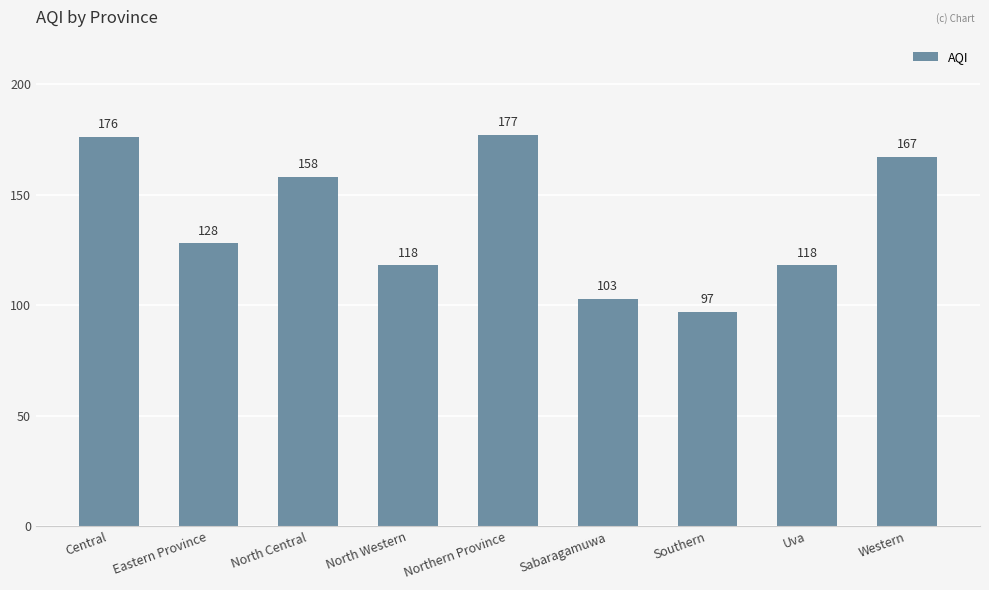

Read the value at Western, to the nearest 5.

165